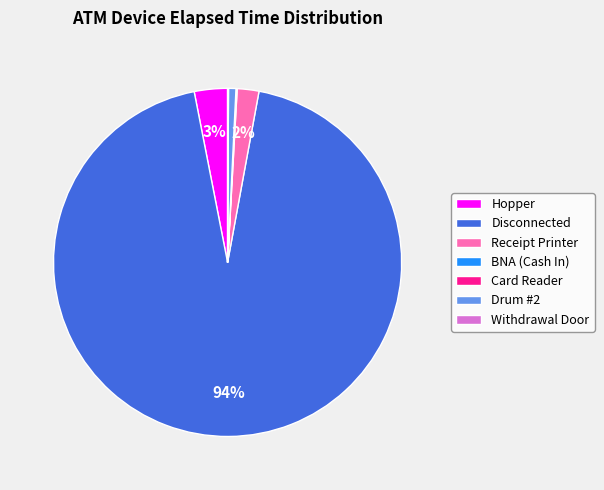

Does any single category account for the majority?

Yes